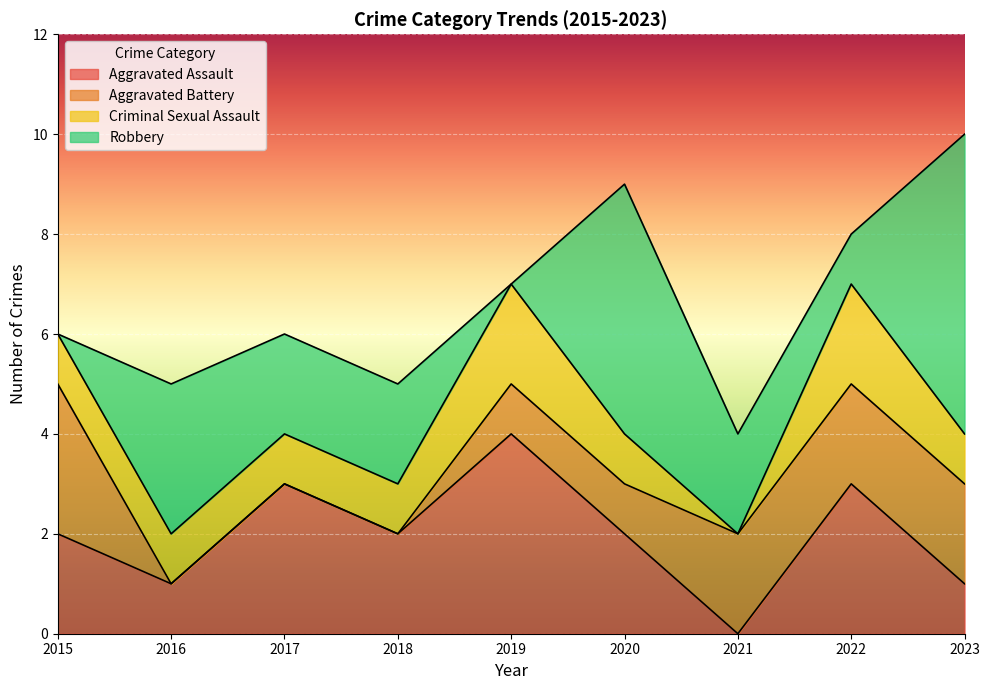

Which label corresponds to the largest value in the chart?

2023